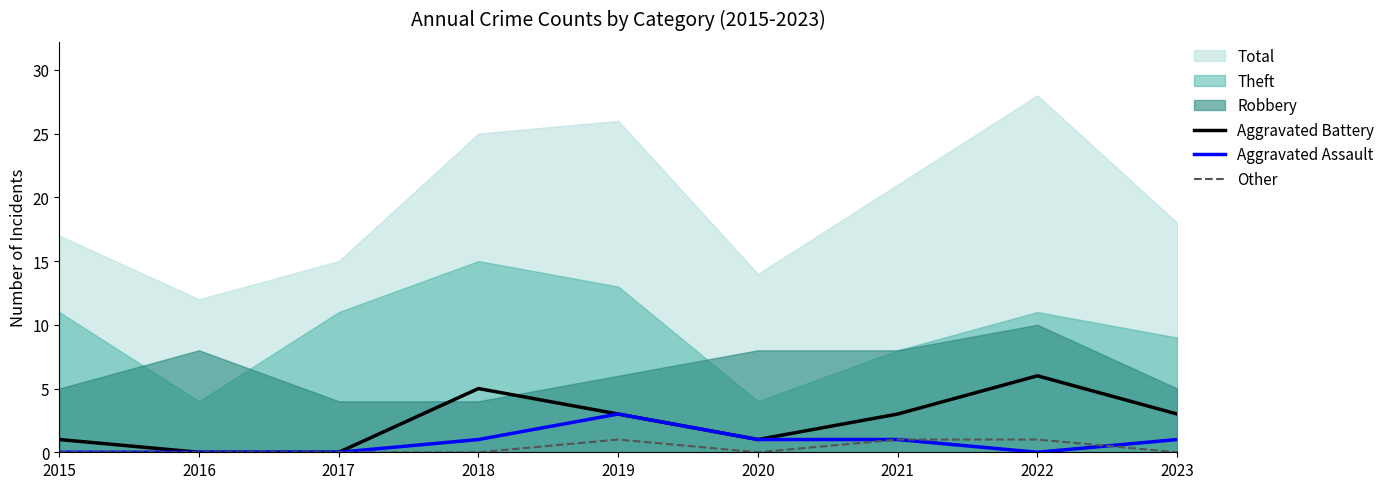

Is it true that Aggravated Assault equals 0 at 2018?

False